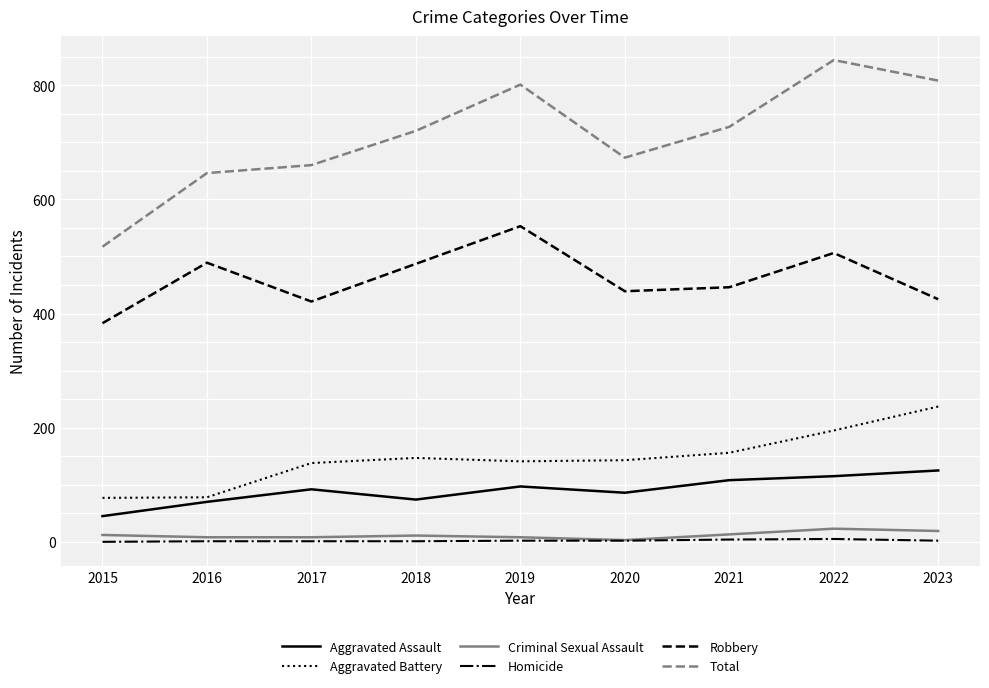

True or false: Robbery and Aggravated Battery intersect in this chart.

False